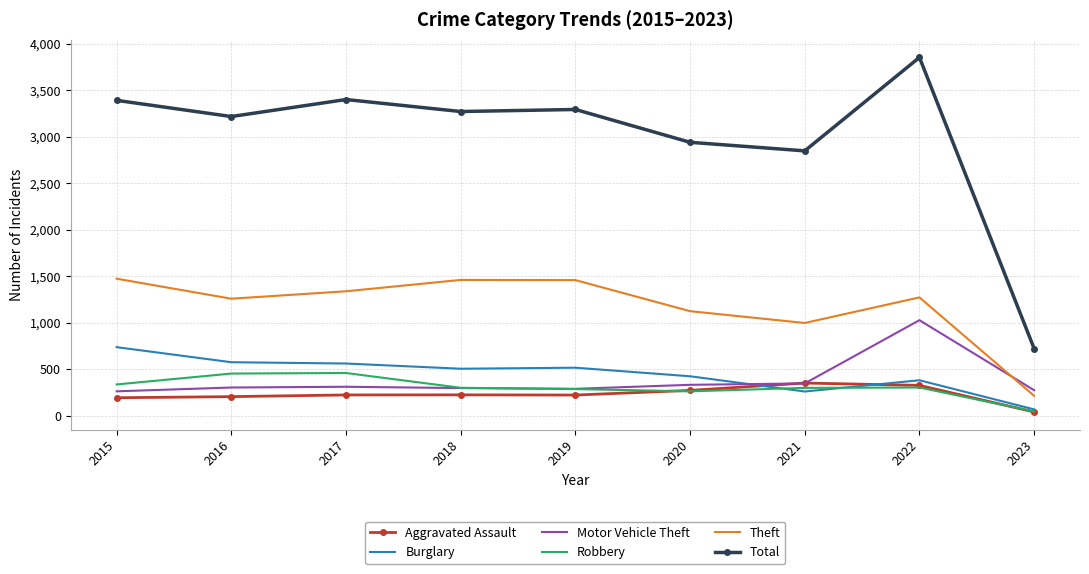

The Motor Vehicle Theft series shows 298 at 2018. True or false?

True